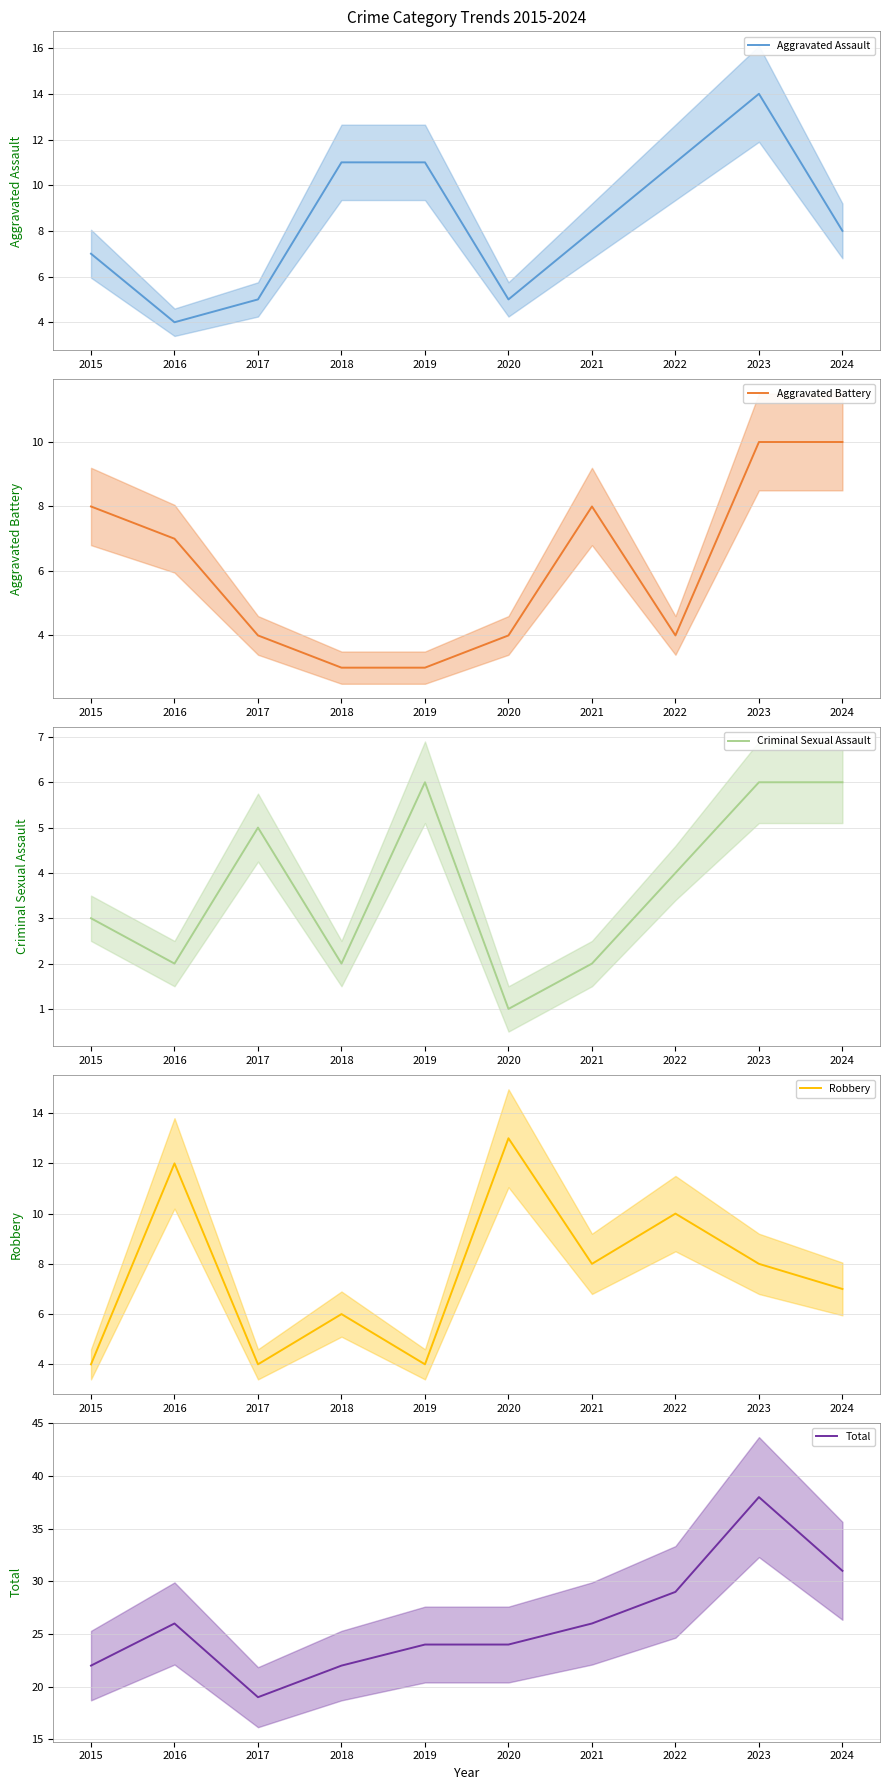

Is this an area chart (filled region under the line)?

No